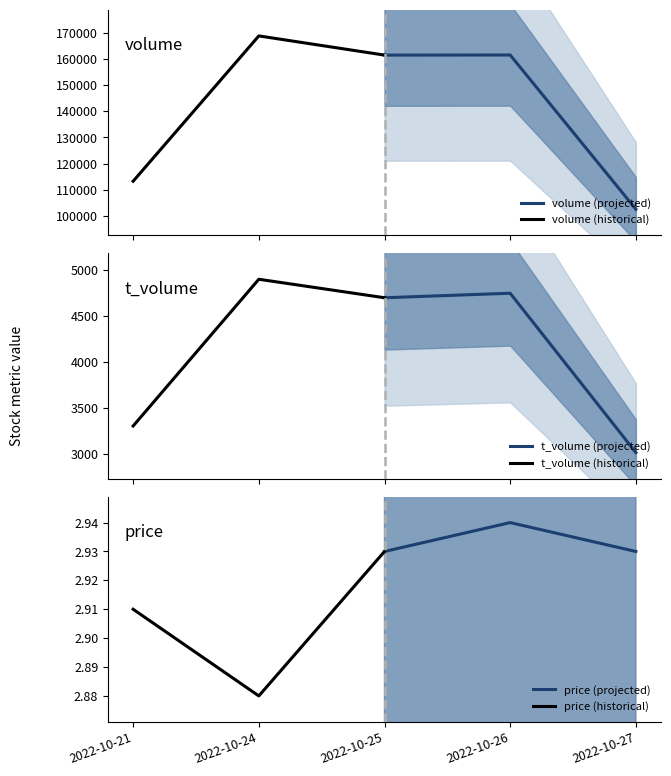

What is the maximum value for volume (projected)?

161521